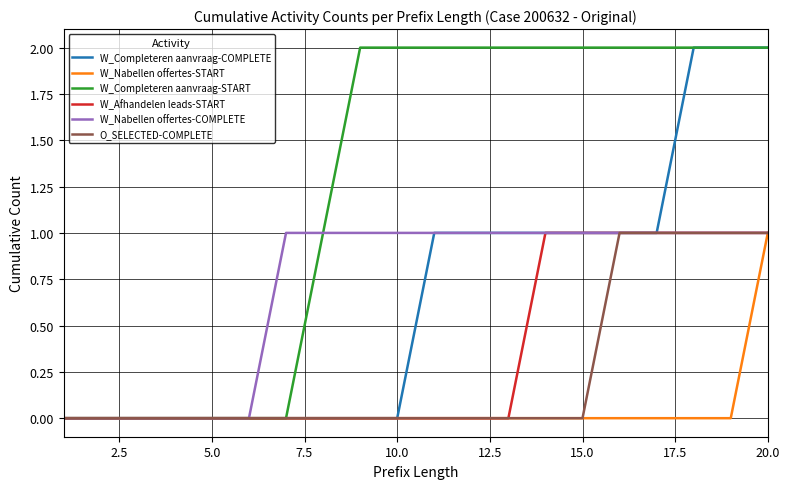

Which series has the largest total across all categories?

W_Completeren aanvraag-START